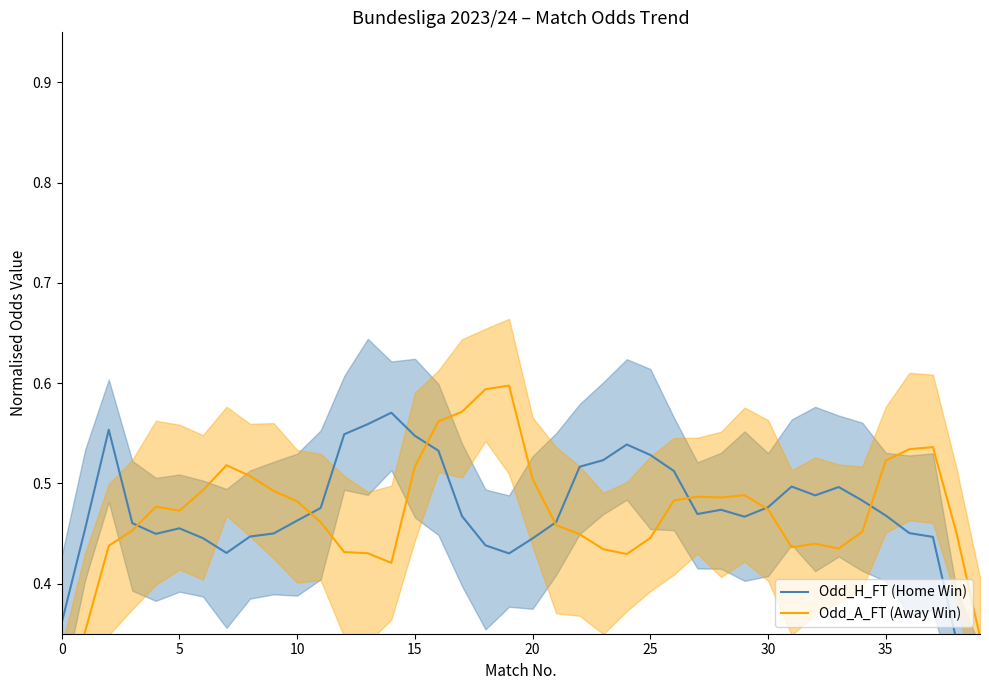

Does the chart have visible grid lines?

No